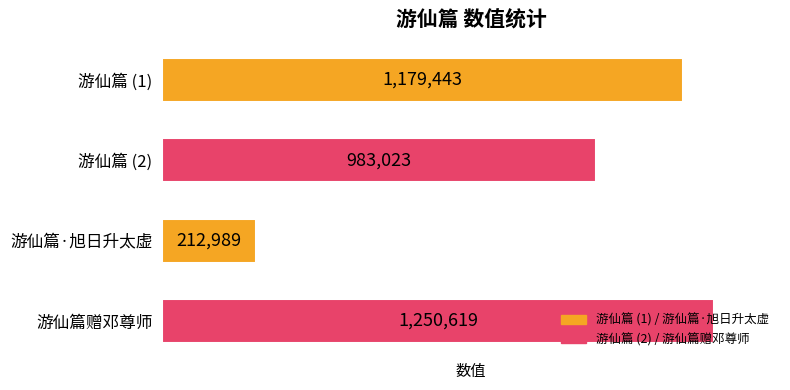

Is it true that the value at 游仙篇·旭日升太虚 is 212989?

True